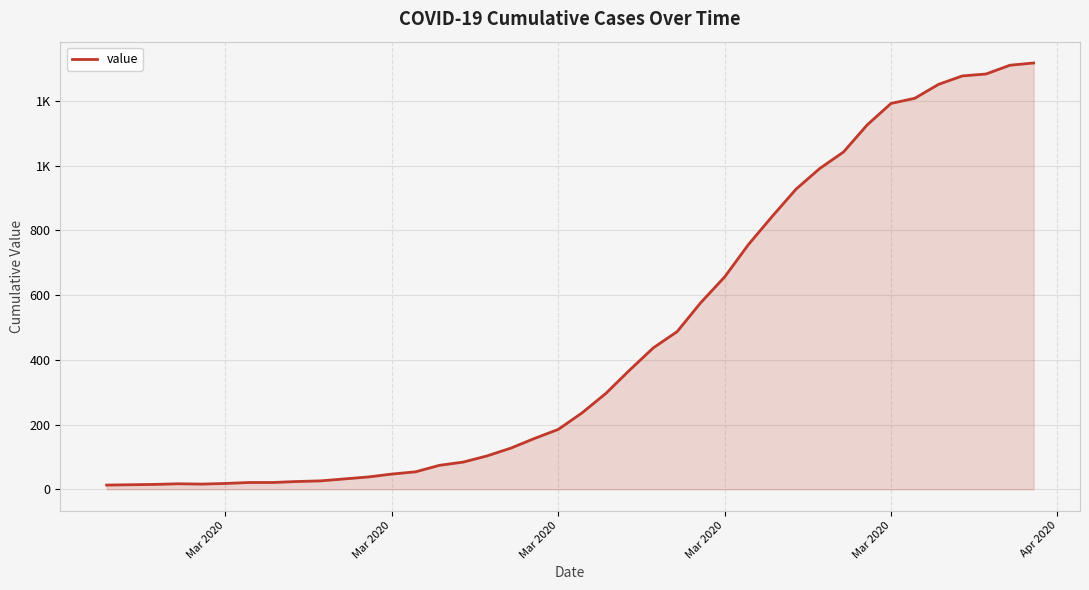

Does the chart have visible grid lines?

Yes